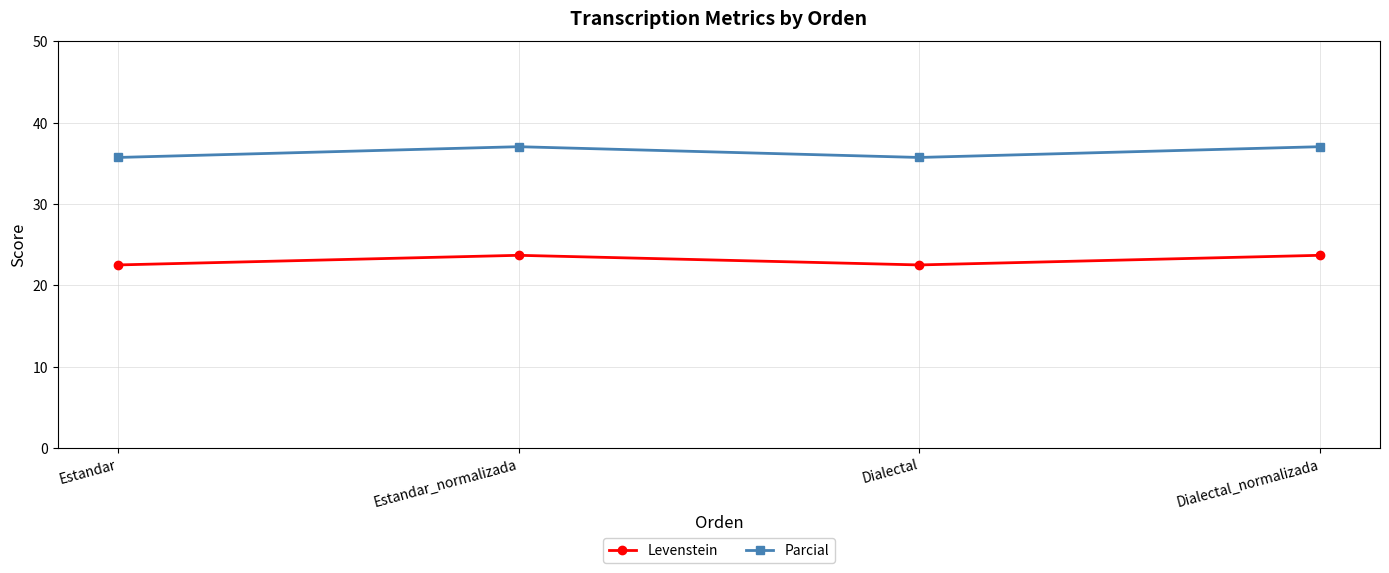

Reading left to right, what are all the values shown in this chart?

Levenstein: Estandar=22.5	Estandar_normalizada=23.7	Dialectal=22.5	Dialectal_normalizada=23.7
Parcial: Estandar=35.7	Estandar_normalizada=37.0	Dialectal=35.7	Dialectal_normalizada=37.0